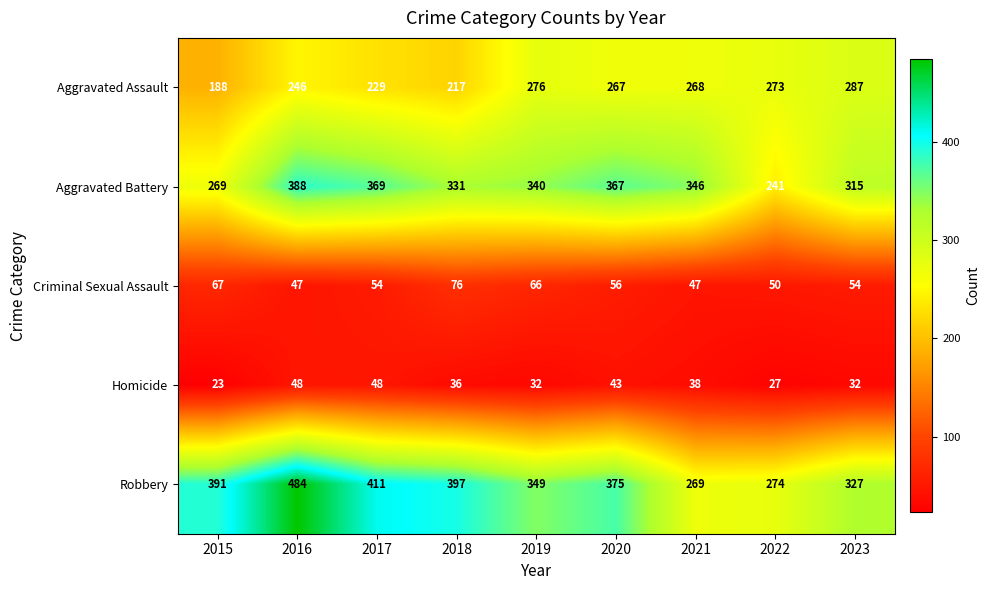

The Criminal Sexual Assault series shows 27 at 2020. True or false?

False